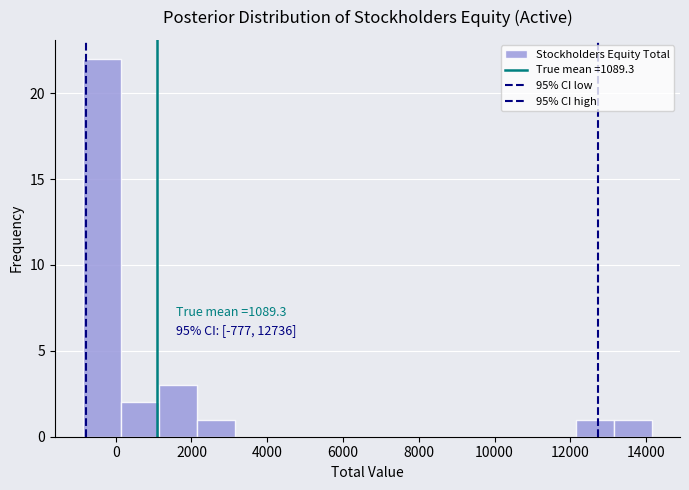

Which range on the x-axis has the tallest bar?

-800 to 200